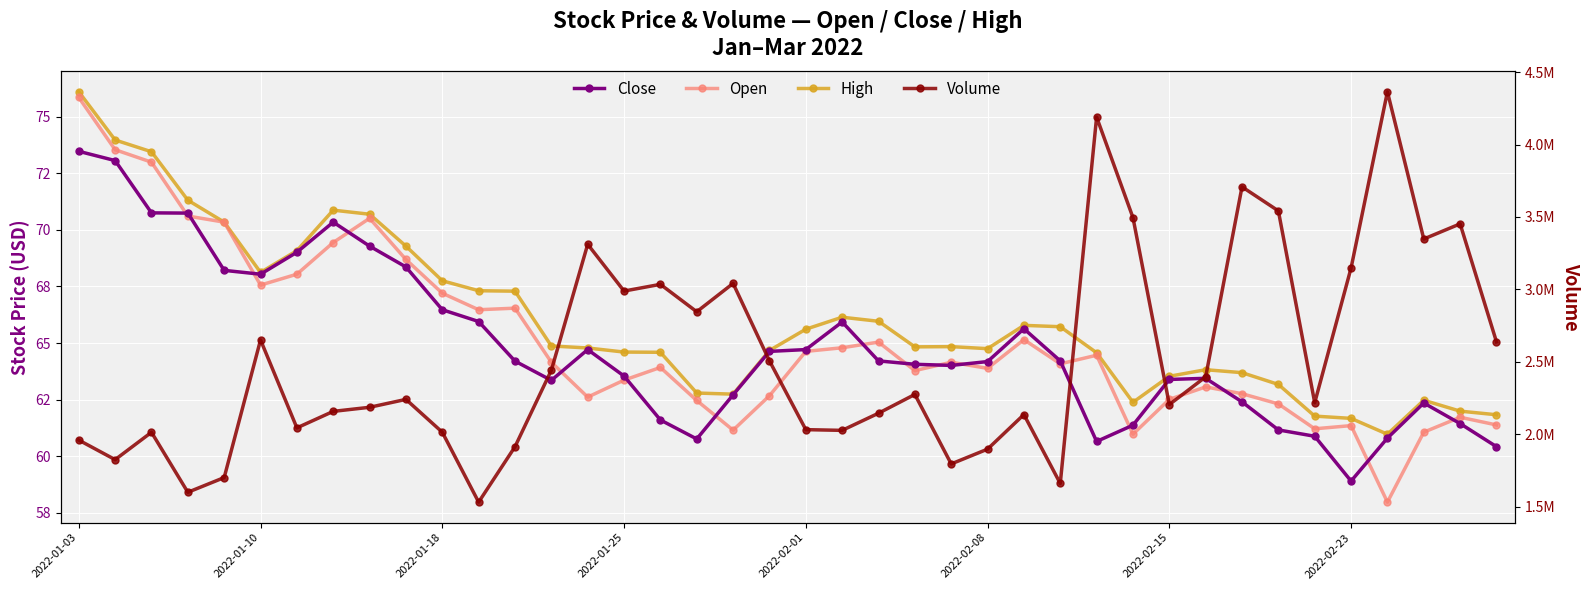

True or false: High and Close intersect in this chart.

False